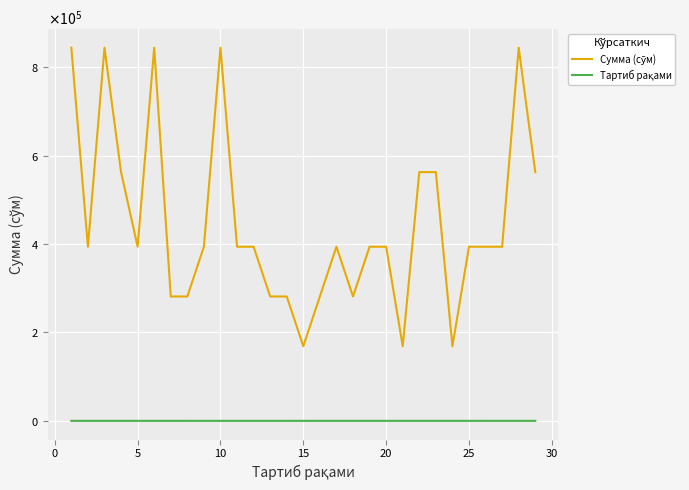

True or false: Сумма (сўм) and Тартиб рақами intersect in this chart.

False